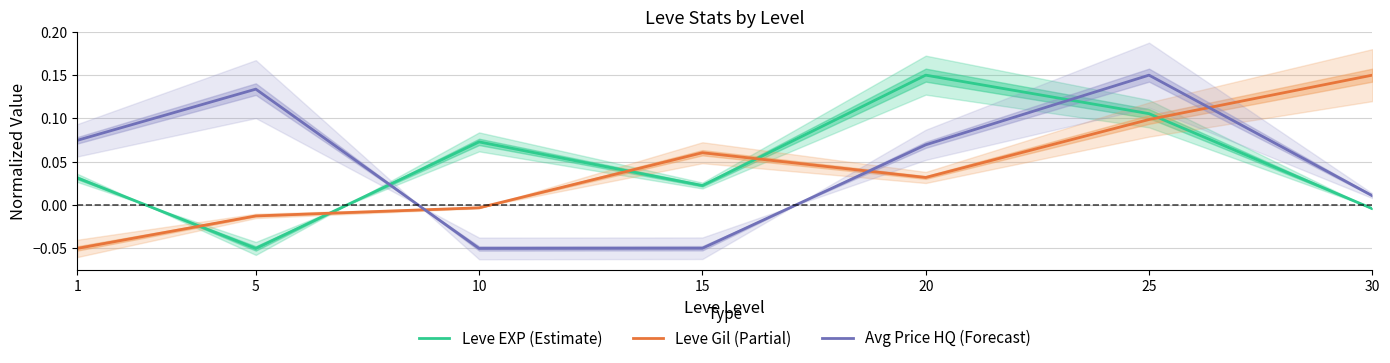

At which category is the sum across all series the highest?

25